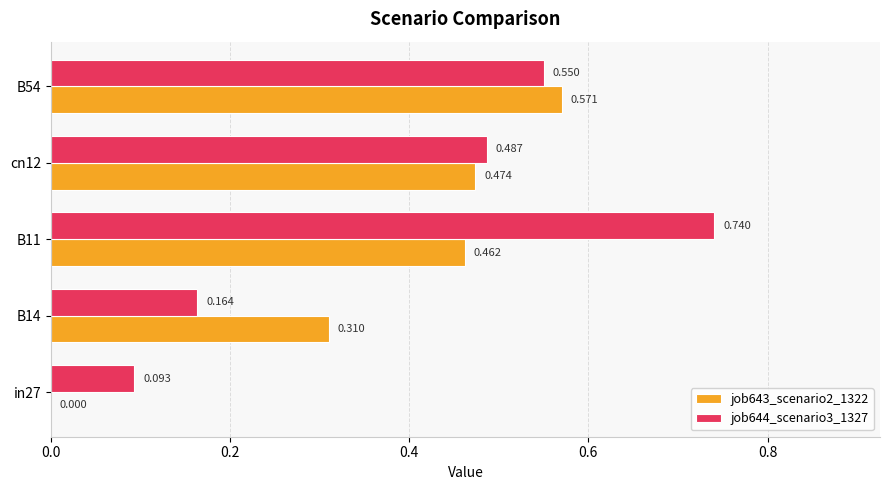

At which category is the sum across all series the highest?

B11